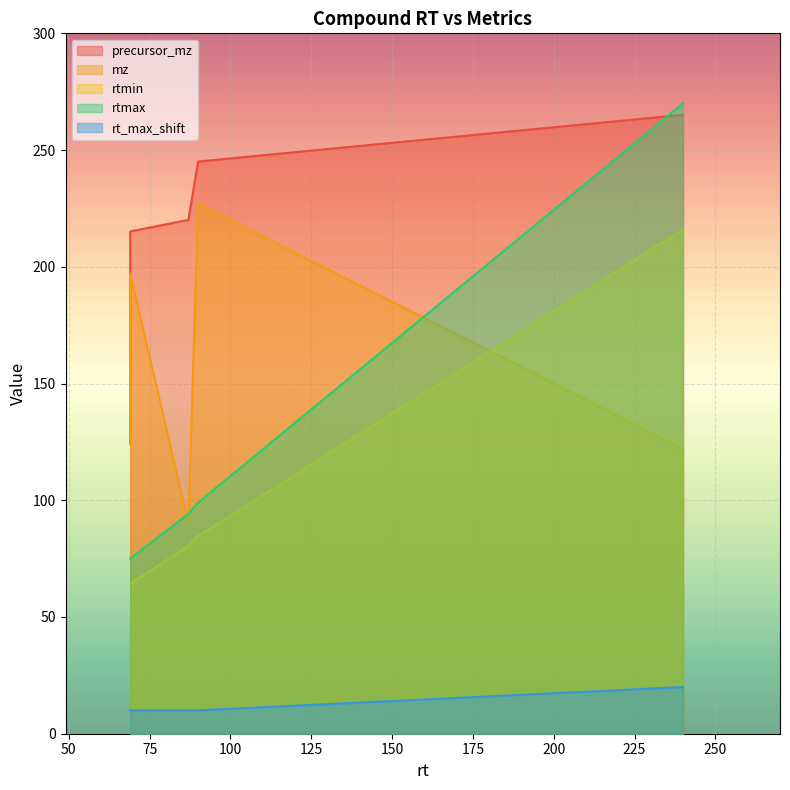

At which label is rt_max_shift closest to 15?

69